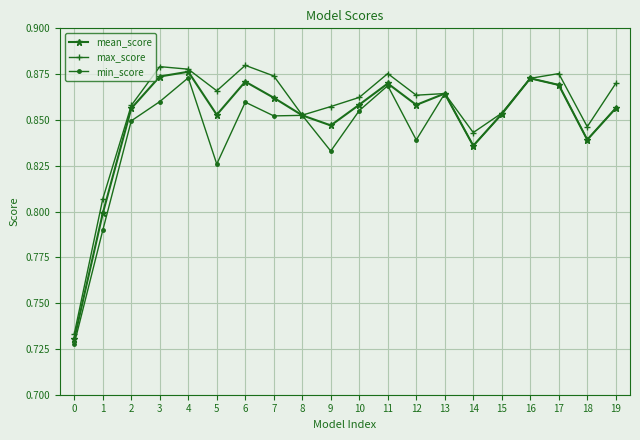

Is this an area chart (filled region under the line)?

No